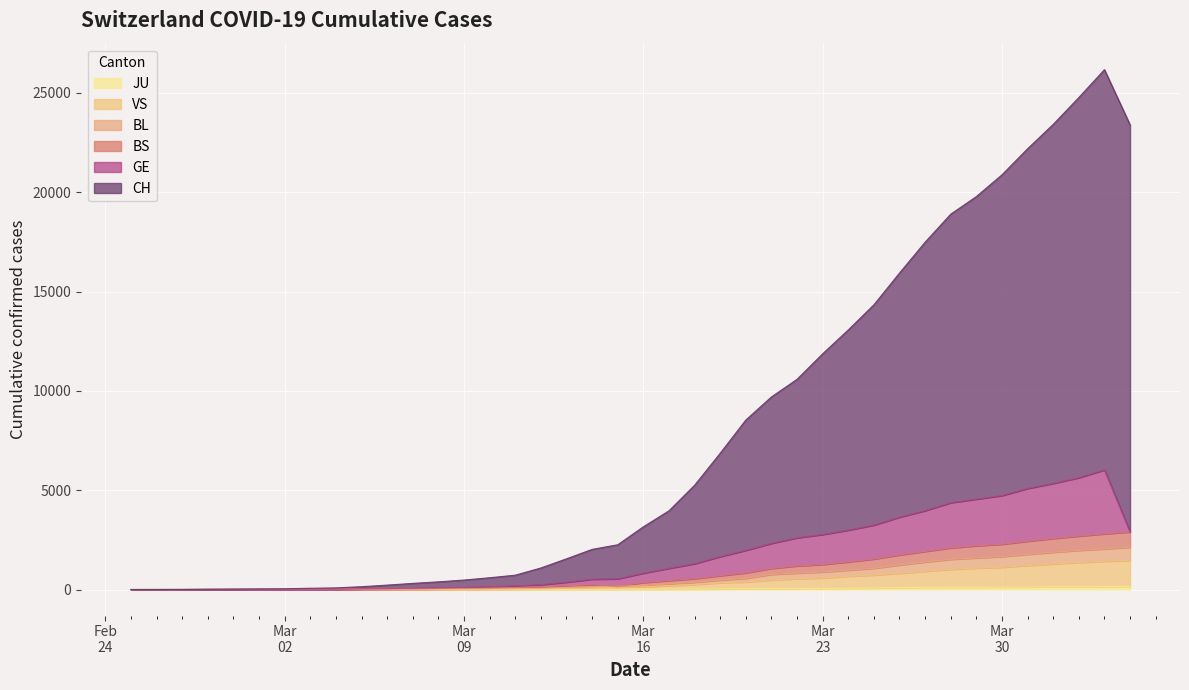

Where is the first local minimum for VS?

2020-03-01